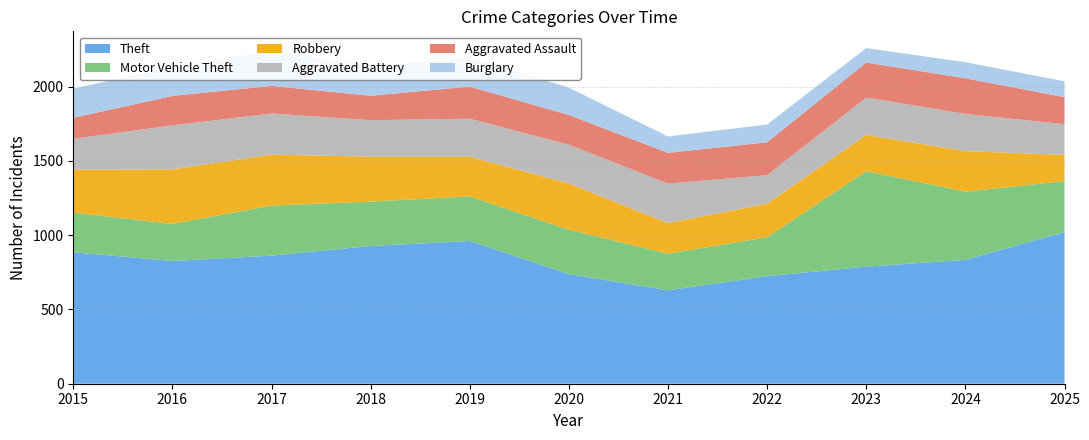

Reading right to left, what are all the values shown in this chart?

Theft: 1020	834	788	724	629	738	961	927	862	826	885
Motor Vehicle Theft: 344	459	643	262	246	299	300	299	337	250	266
Robbery: 176	273	243	226	206	311	267	302	343	367	290
Aggravated Battery: 207	250	252	192	266	261	256	246	277	296	208
Aggravated Assault: 182	240	236	221	207	200	216	164	186	198	141
Burglary: 107	108	97	120	110	184	197	197	237	197	196